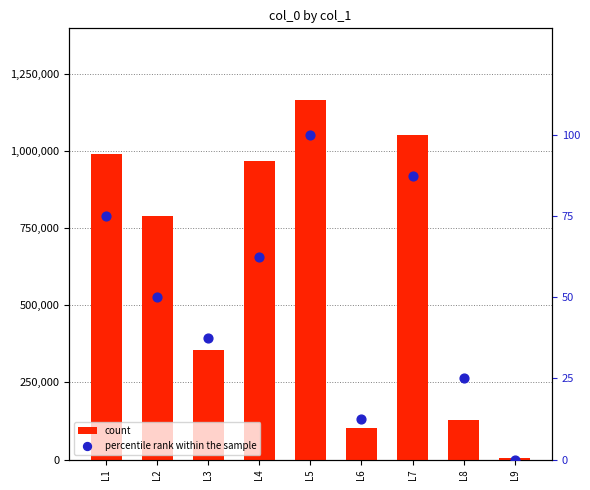

Which series contains the lowest Y value?

percentile rank within the sample